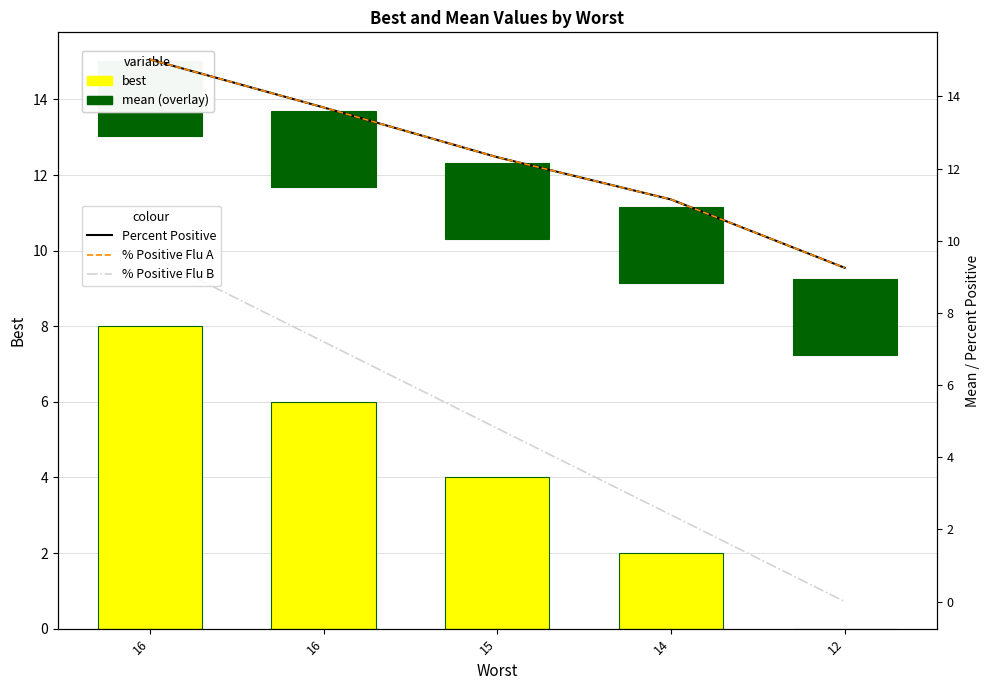

Which series changed the most between 16 and 15?

% Positive Flu B